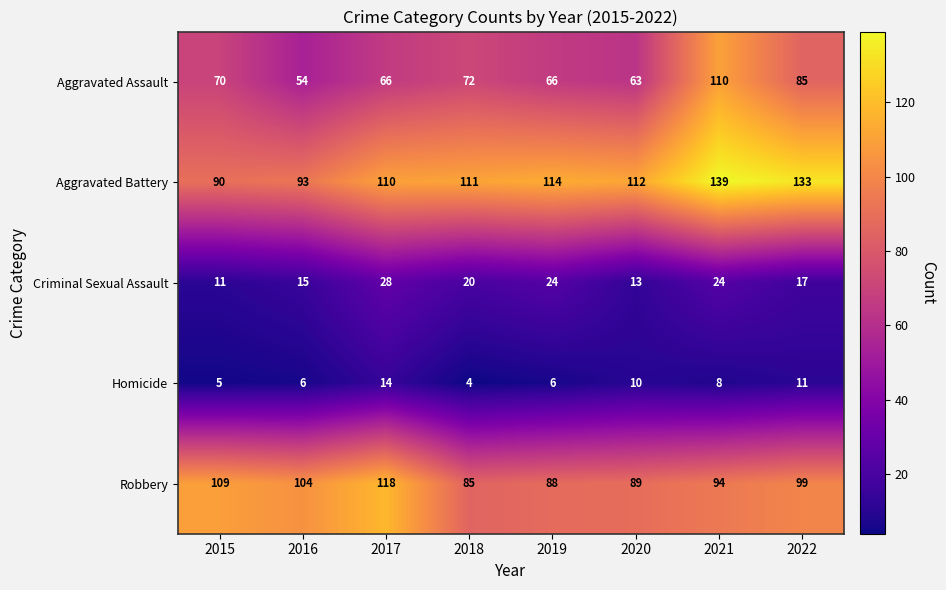

Rank the series by their maximum value, from highest to lowest.

Aggravated Battery, Robbery, Aggravated Assault, Criminal Sexual Assault, Homicide